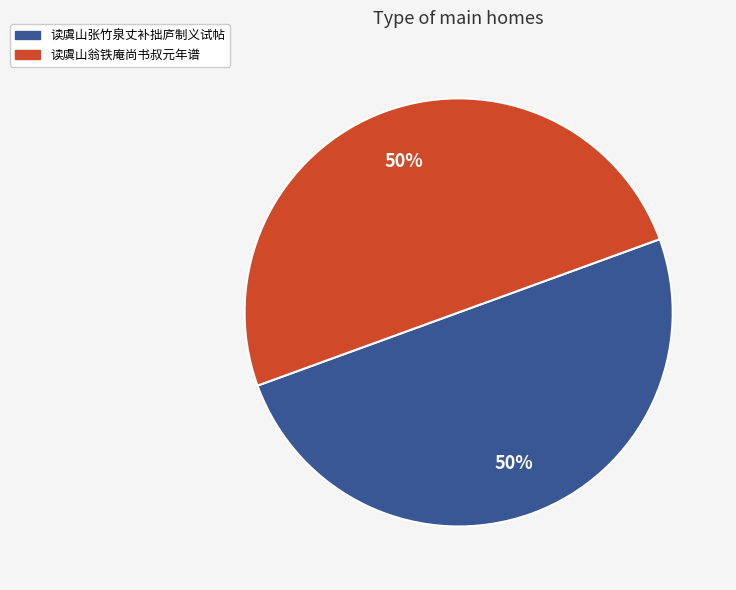

To the nearest percent, what is the average slice percentage?

50%